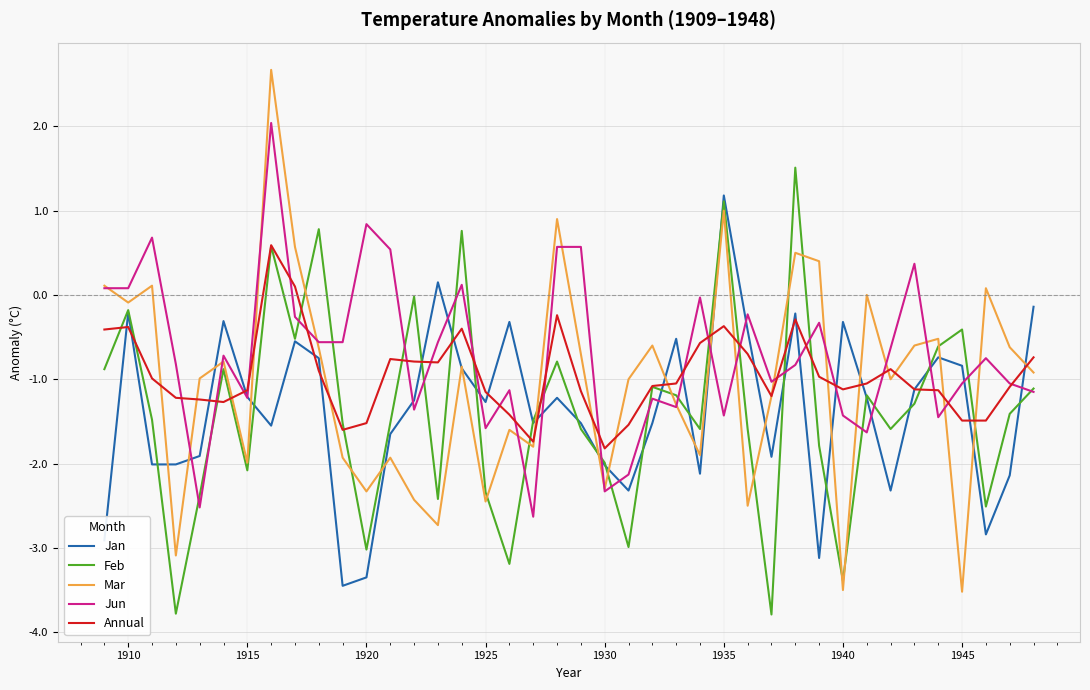

Which series ends up on top after the final intersection of Mar and Feb?

Mar